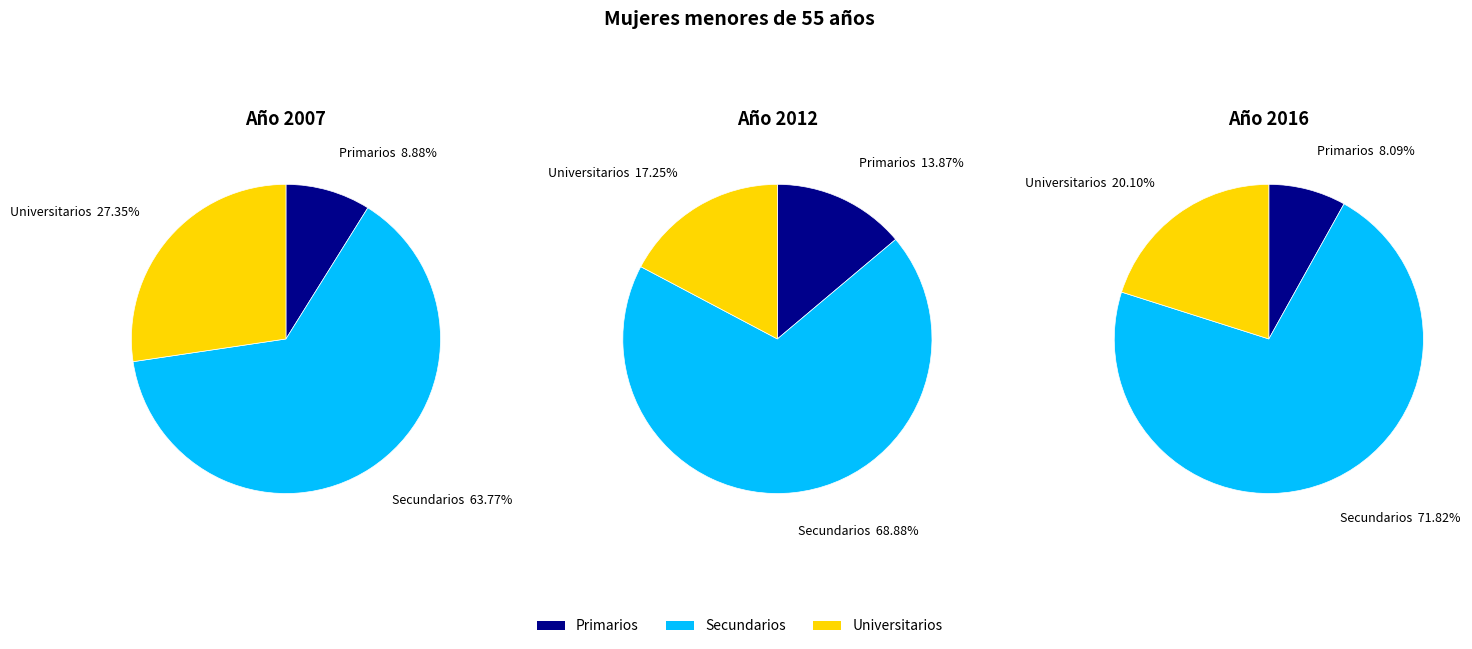

Count the number of slices in the pie.

3